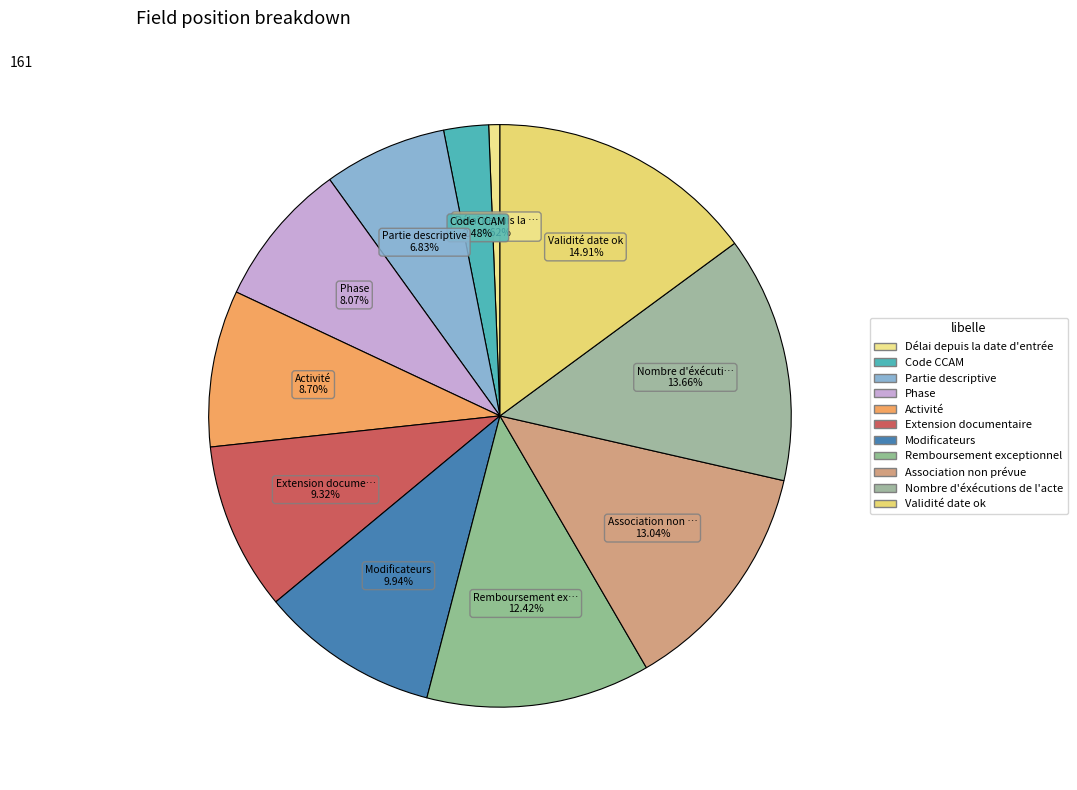

Count the number of slices in the pie.

11